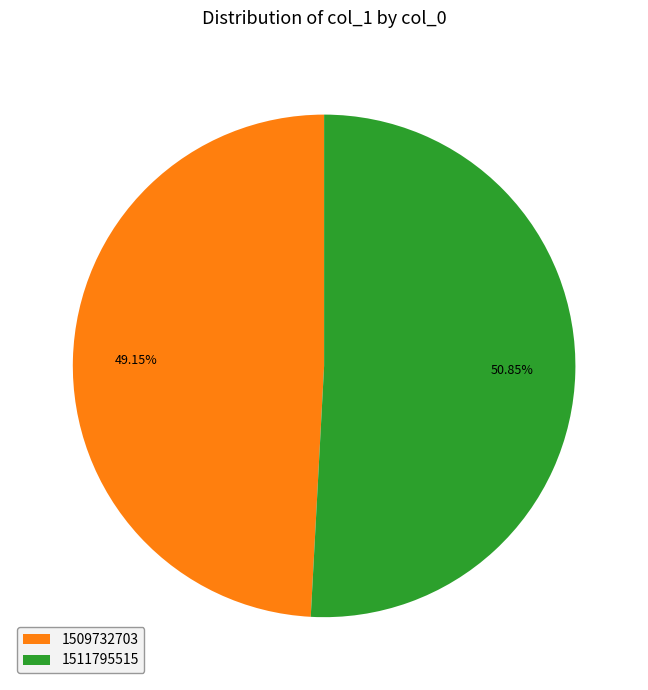

Which slice is the smallest?

1509732703